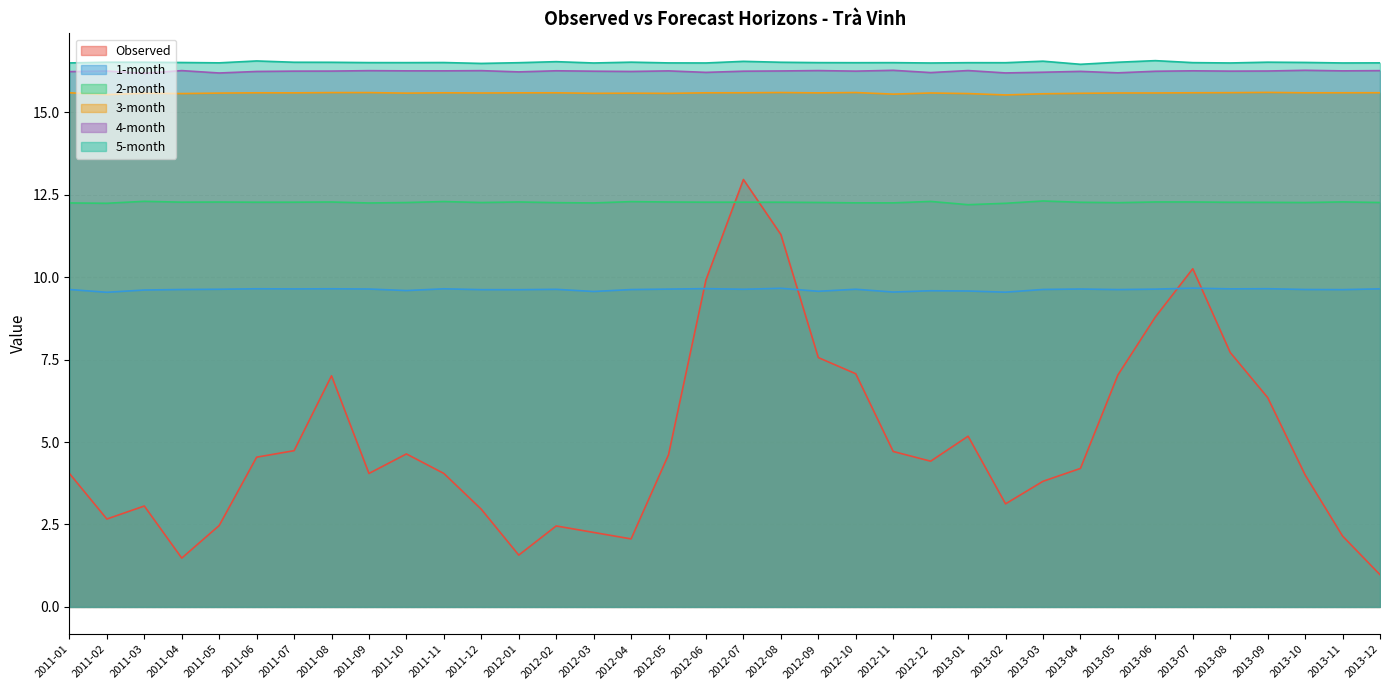

What is the smallest value displayed?

1.0